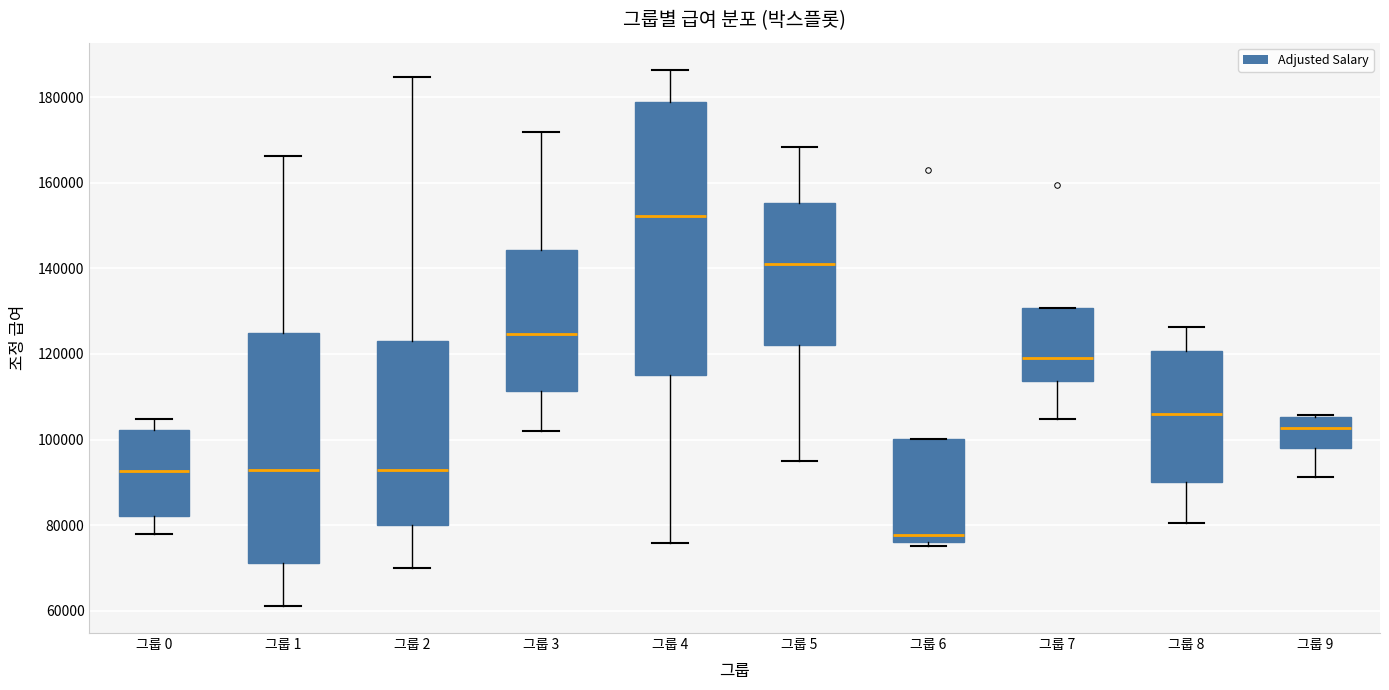

Which box is the tallest, from its lower edge to its upper edge?

그룹 4